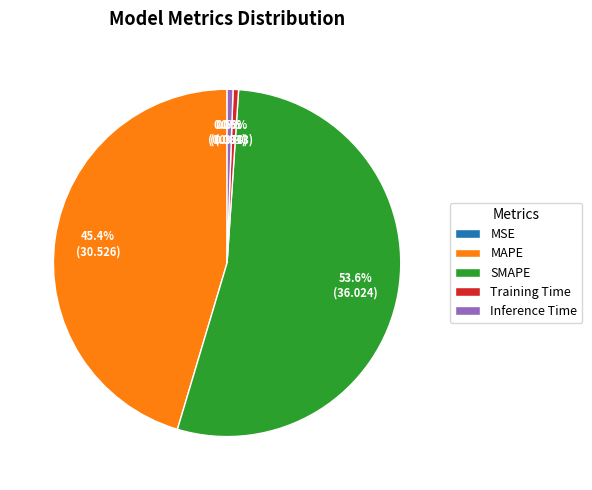

What is the largest slice in the pie chart?

SMAPE